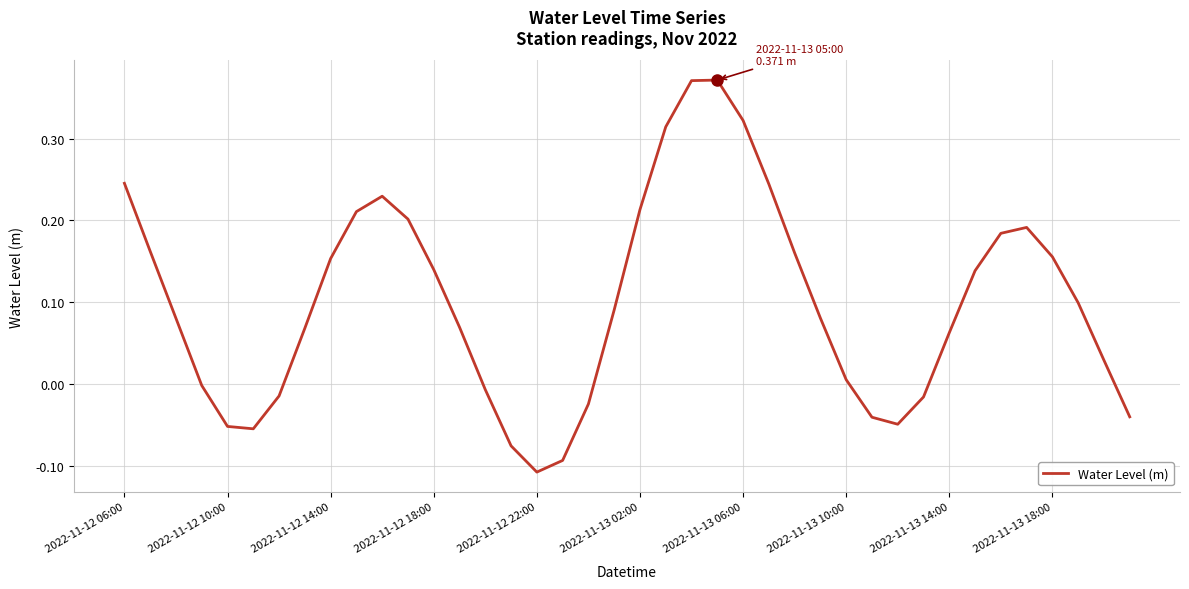

What is the difference between the maximum and minimum values?

0.5